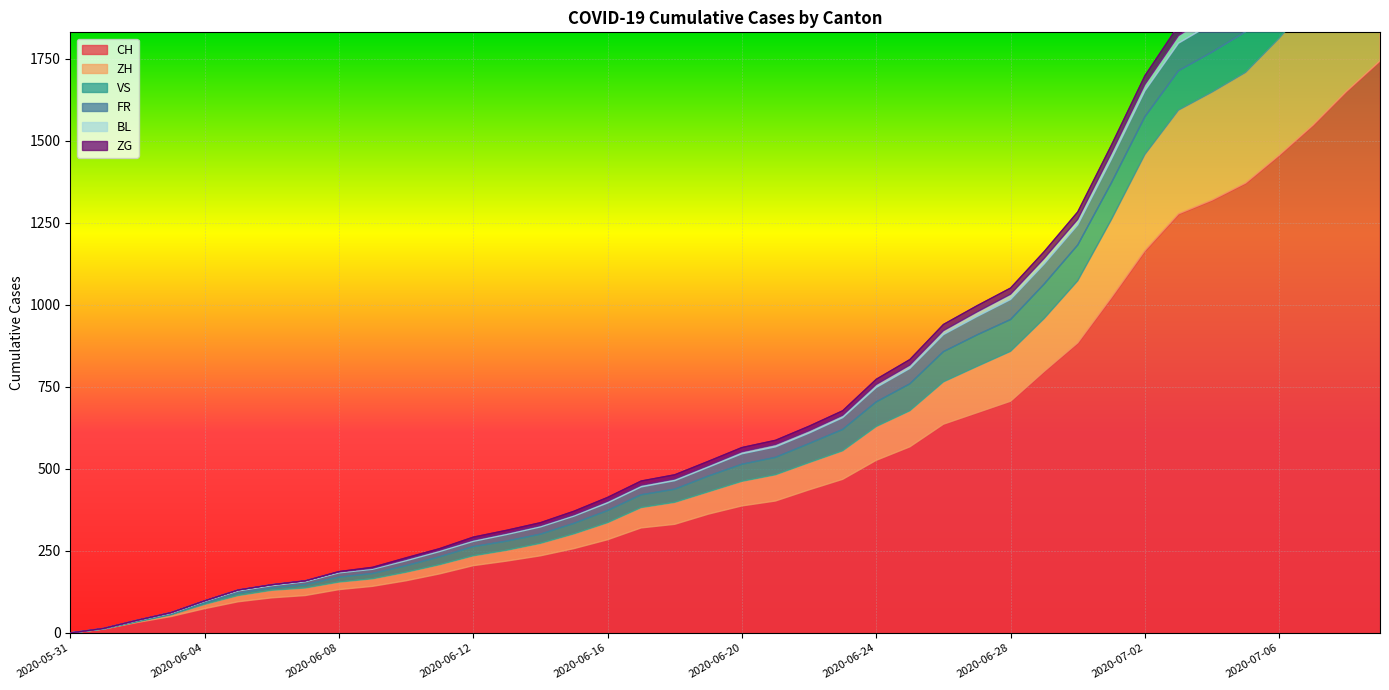

What is the label of the 7th point from the left?

2020-06-06